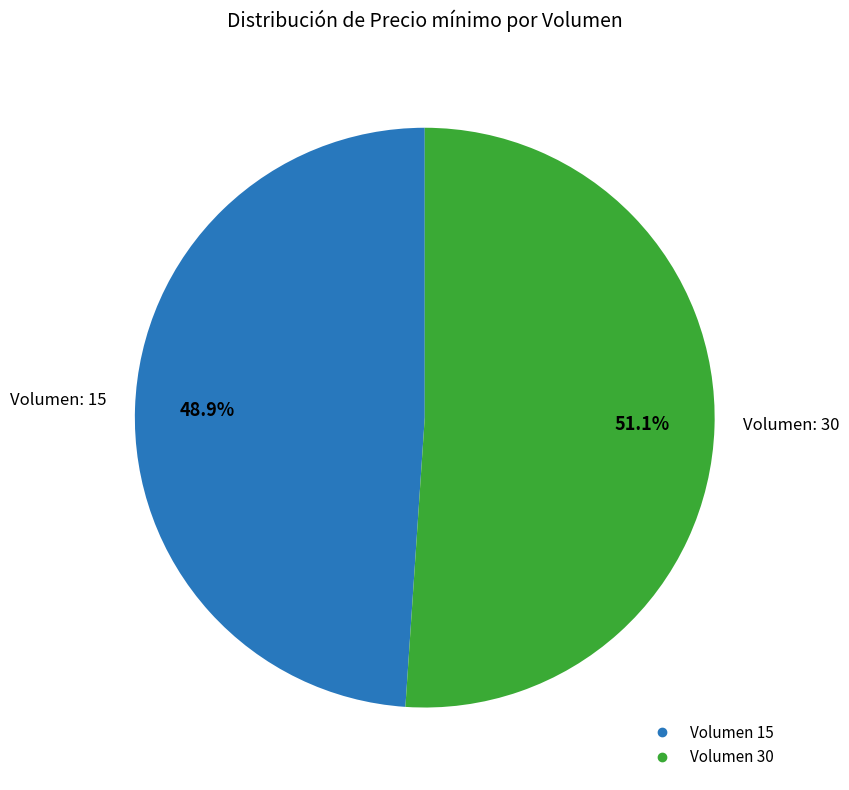

Count the number of slices in the pie.

2